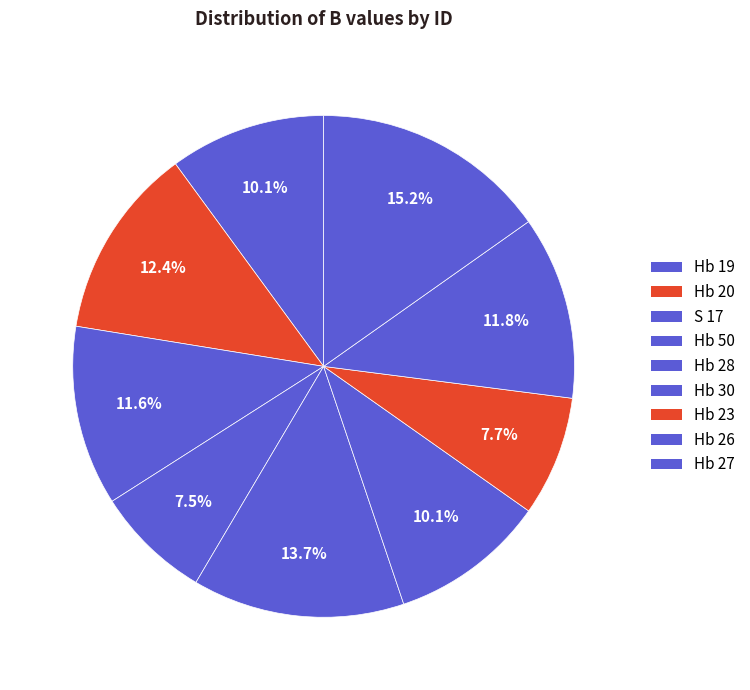

To the nearest percent, what is the difference between the largest and smallest slice percentages?

8%